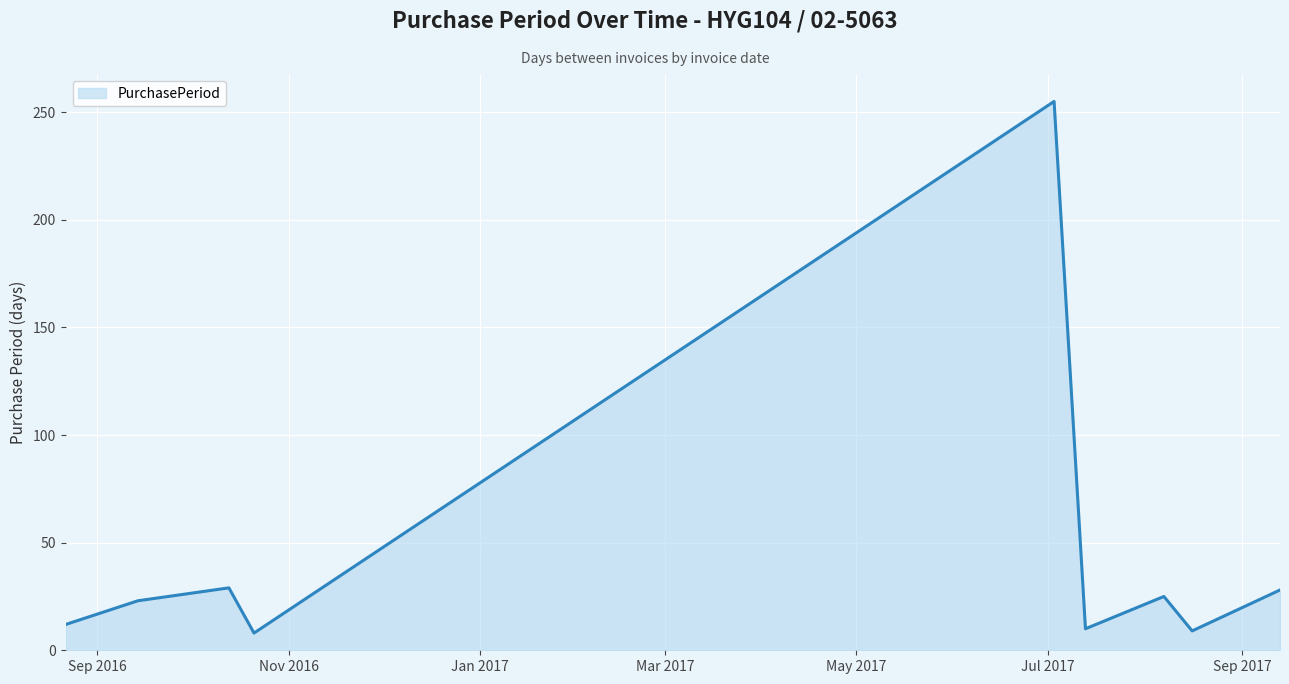

What is the greatest value displayed?

255